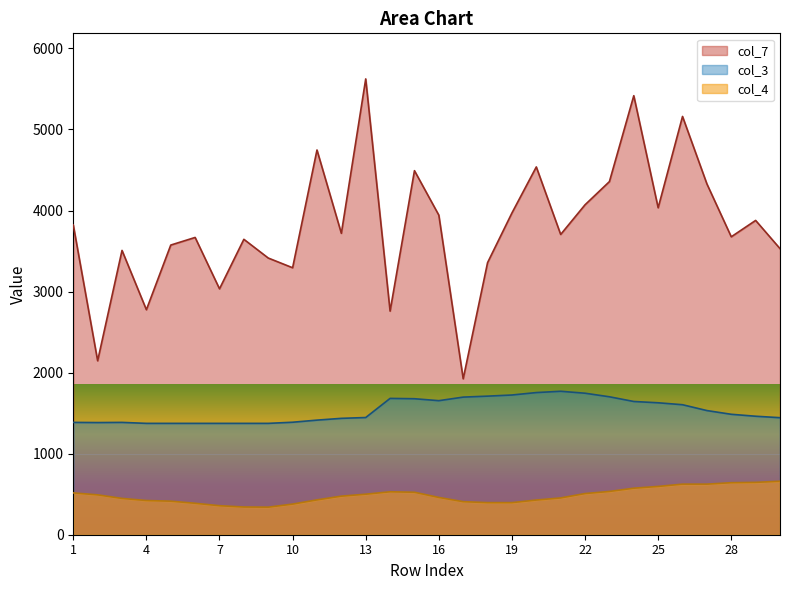

Reading left to right, transcribe all the data shown in this chart.

col_7: 1=3822	2=2146	3=3508	4=2776	5=3574	6=3668	7=3034	8=3645	9=3414	10=3294	11=4747	12=3719	13=5624	14=2759	15=4492	16=3943	17=1924	18=3357	19=3970	20=4538	21=3705	22=4071	23=4357	24=5417	25=4034	26=5161	27=4329	28=3676	29=3878	30=3530
col_3: 1=1386	2=1384	3=1386	4=1374	5=1374	6=1374	7=1374	8=1374	9=1374	10=1388	11=1414	12=1436	13=1446	14=1682	15=1678	16=1654	17=1698	18=1710	19=1724	20=1754	21=1770	22=1746	23=1702	24=1644	25=1628	26=1604	27=1532	28=1486	29=1462	30=1444
col_4: 1=516	2=492	3=448	4=422	5=414	6=388	7=358	8=342	9=340	10=378	11=430	12=476	13=500	14=530	15=524	16=460	17=408	18=396	19=396	20=428	21=454	22=508	23=534	24=574	25=596	26=624	27=624	28=642	29=646	30=660